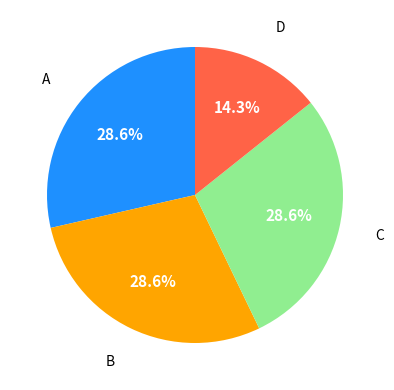

Is there any slice that represents more than half of the pie?

No